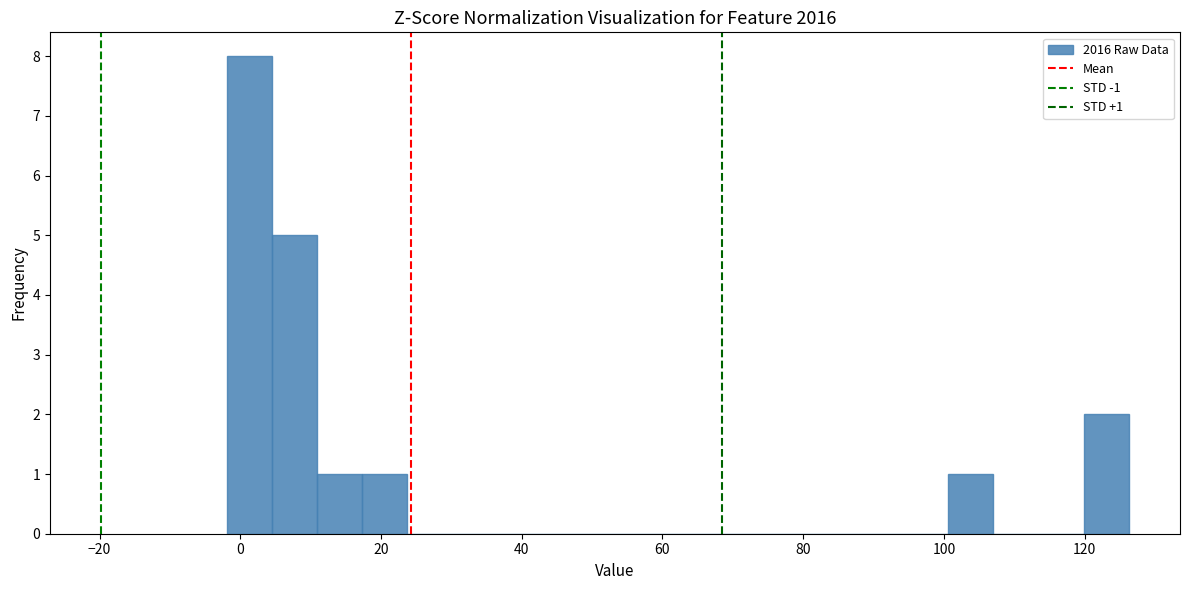

Around what value on the x-axis is the tallest bar? Give the approximate position of its centre, as read against the axis.

2